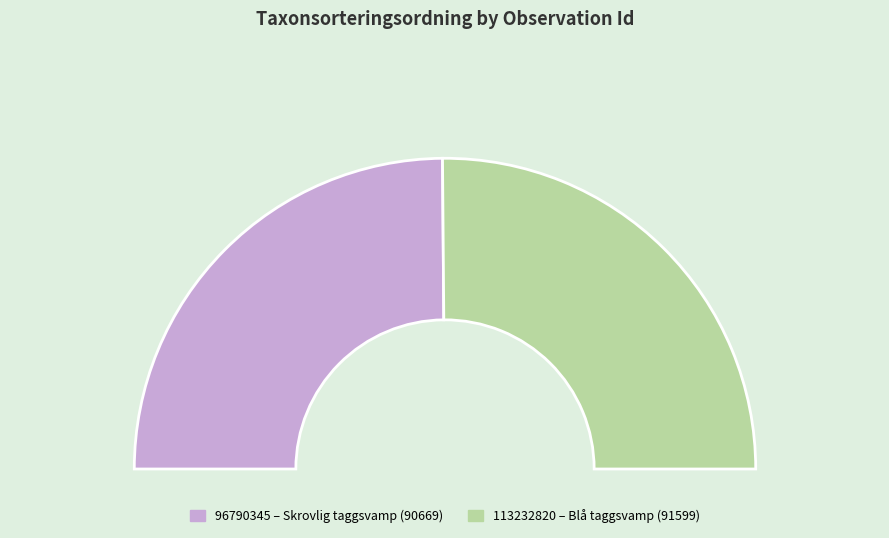

Which slice is the smallest?

96790345